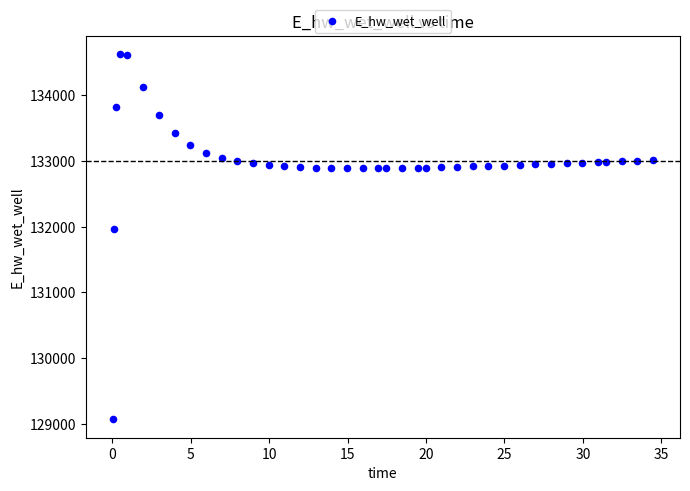

What is the range of Y values (max minus min)?

5557.7